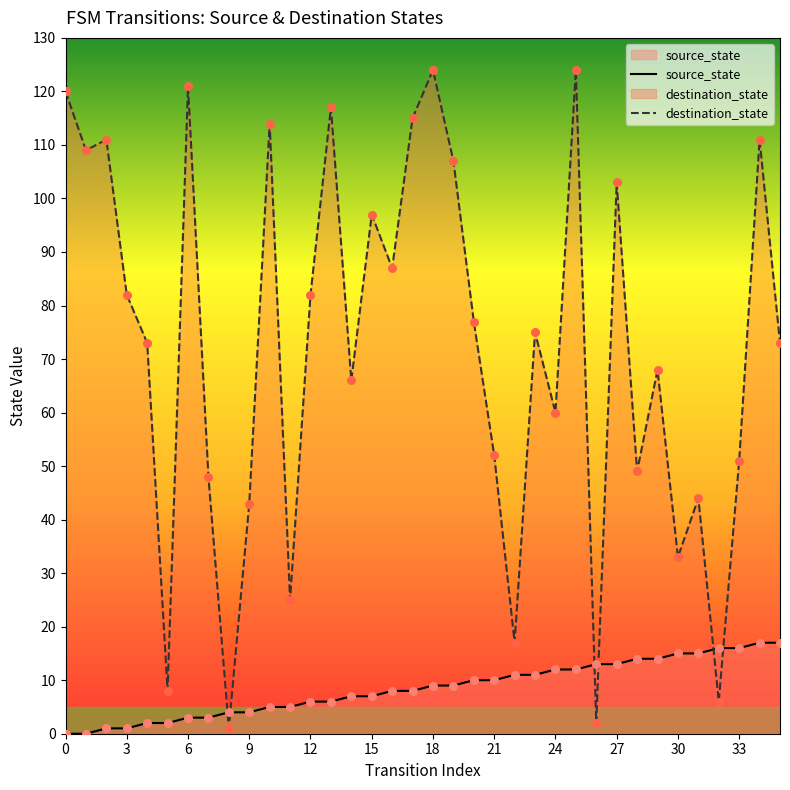

Which series has the largest total across all categories?

destination_state